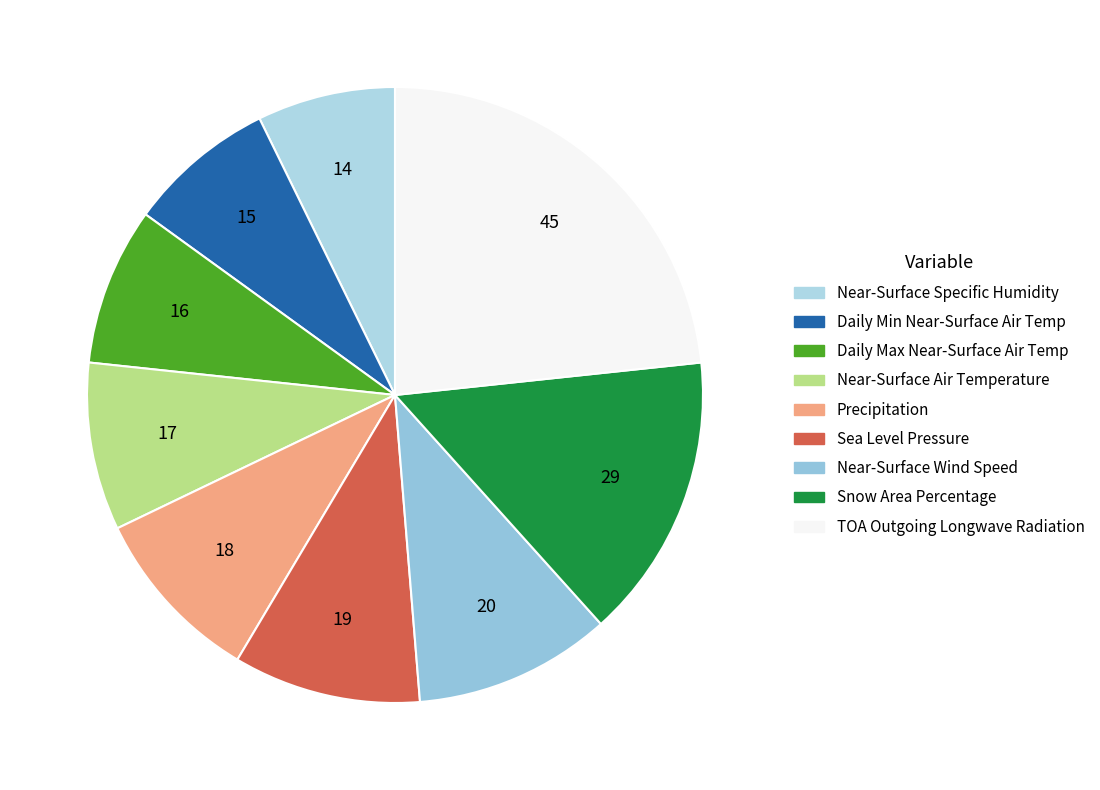

Which slice is the smallest?

Near-Surface Specific Humidity